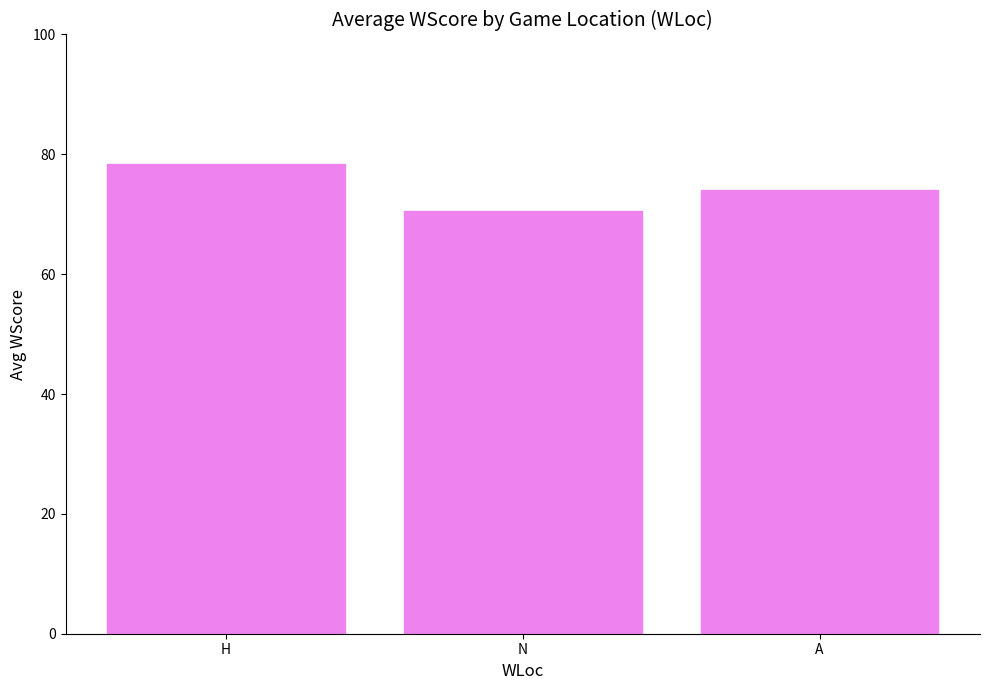

What is the label of the 1st bar from the right?

A